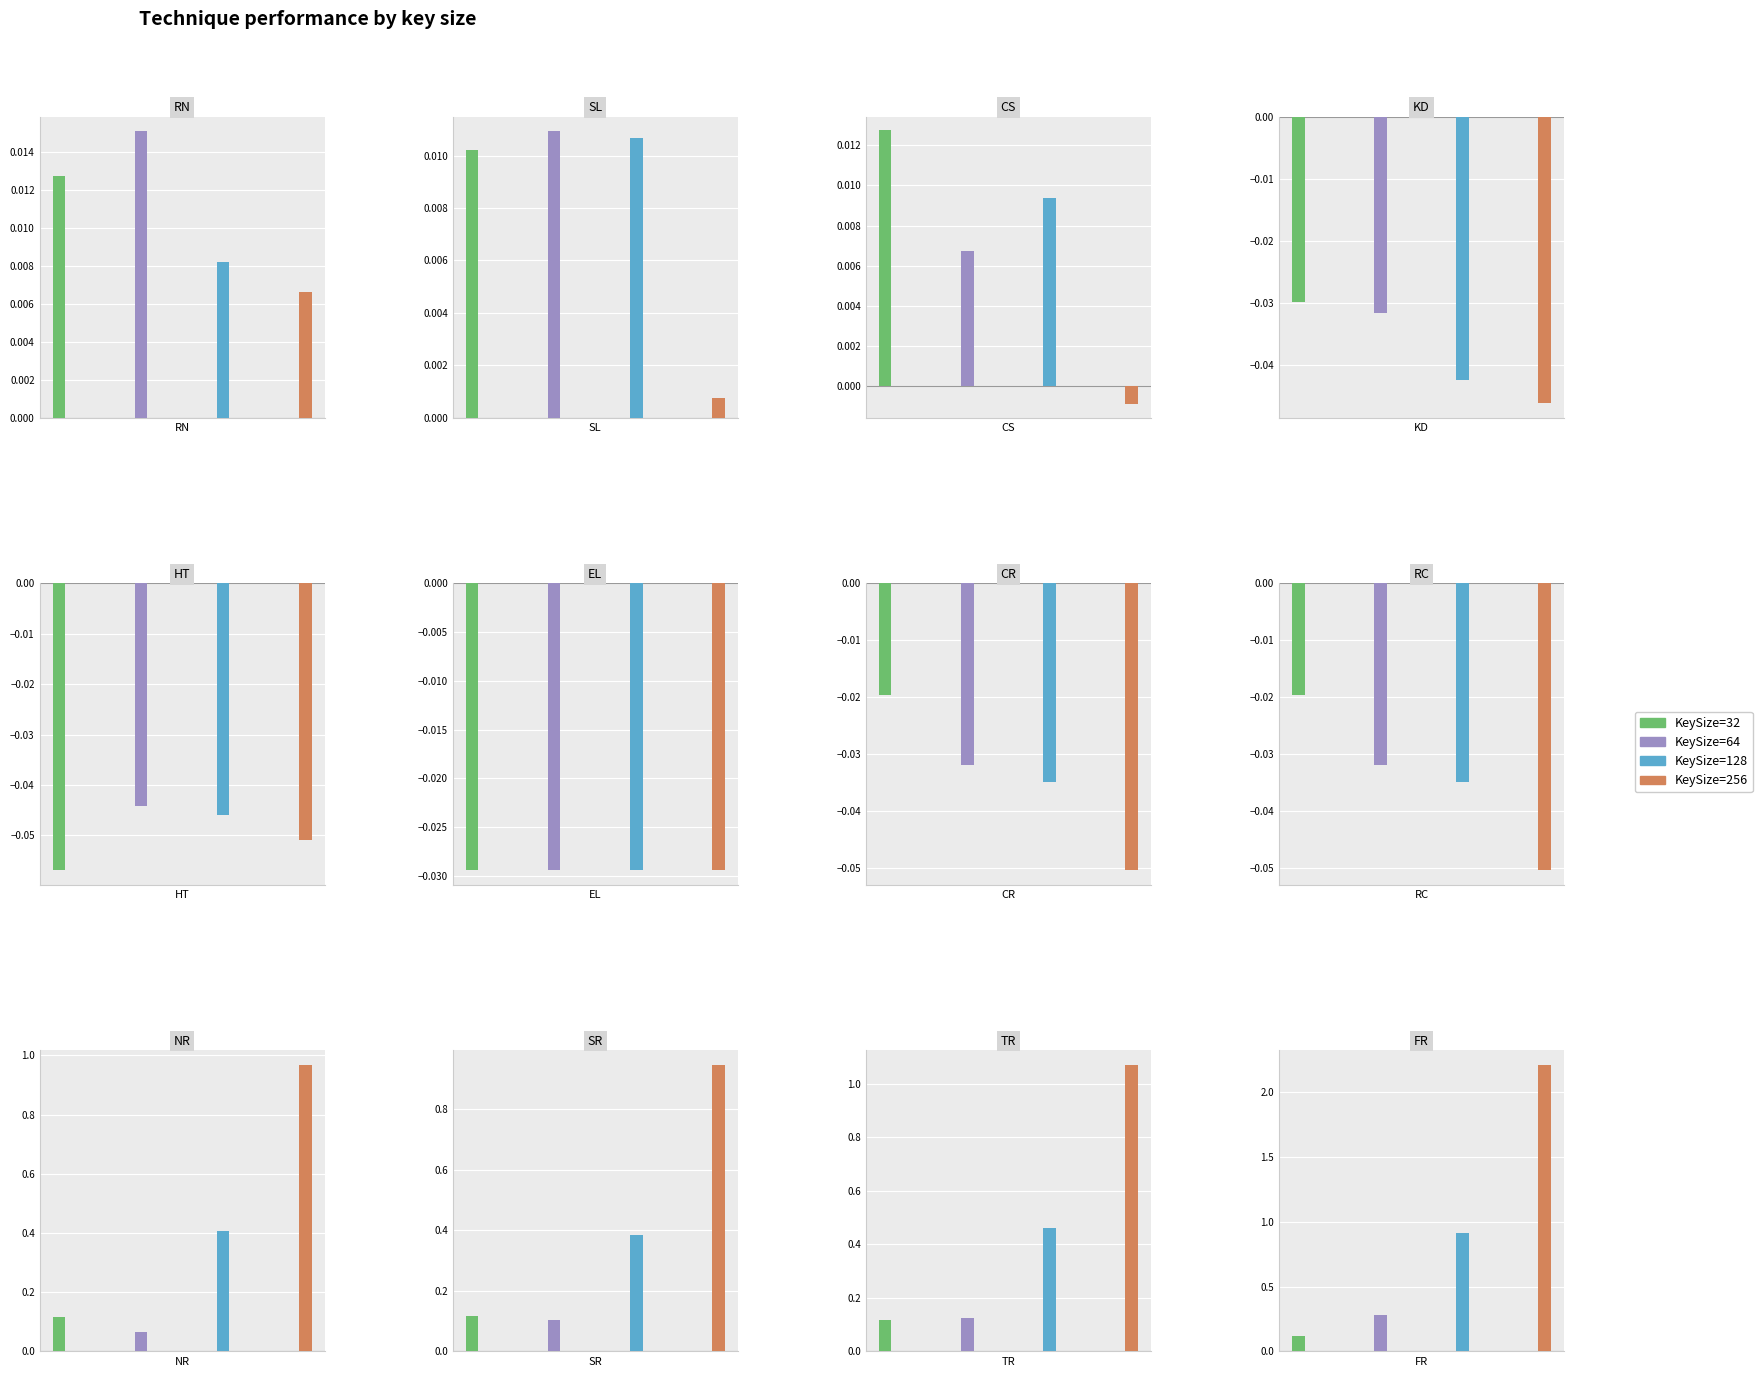

Which has a higher value, RN or NR?

NR